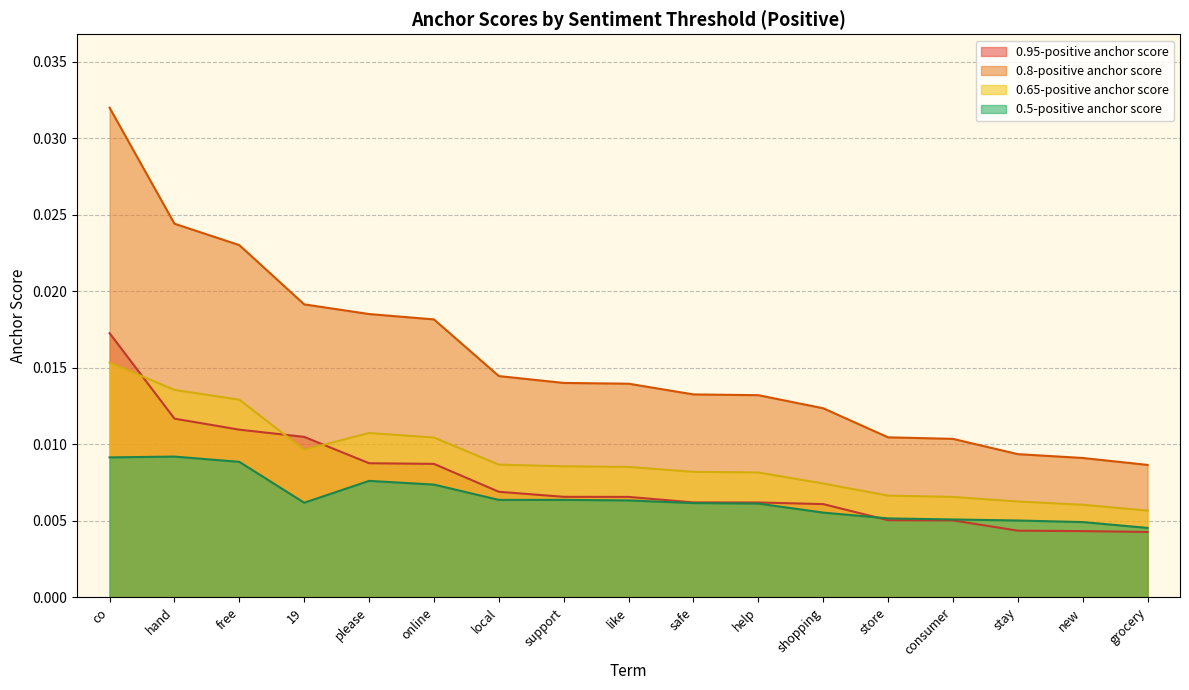

Which category has the highest value across all series?

co